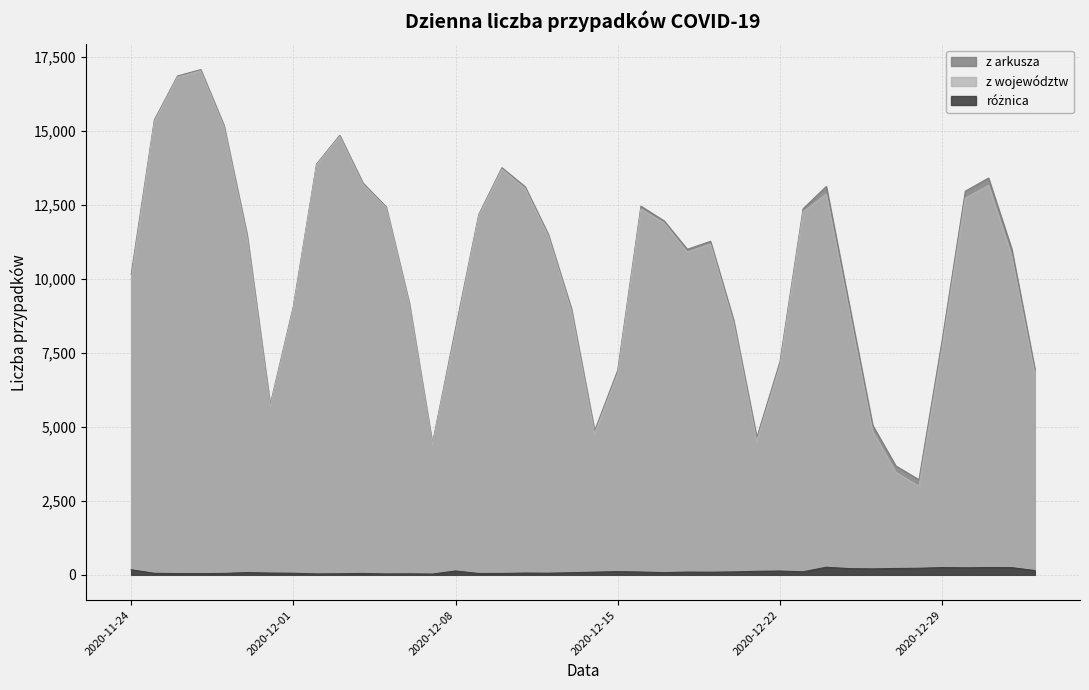

What is the difference between the z arkusza values at 2020-12-06 and 2020-12-15?

2267